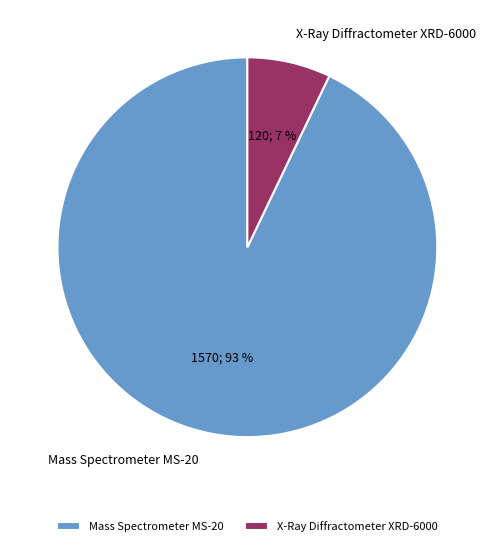

Between Mass Spectrometer MS-20 and X-Ray Diffractometer XRD-6000, which is larger?

Mass Spectrometer MS-20